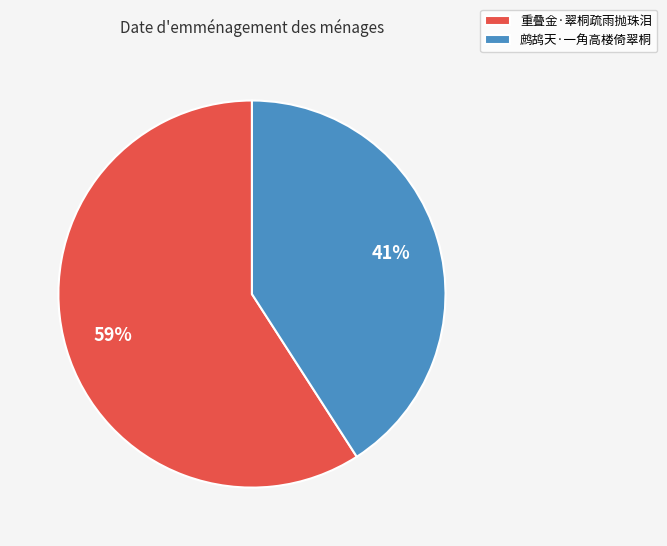

Is the sum of 重叠金·翠桐疏雨抛珠泪 and 鹧鸪天·一角高楼倚翠桐 greater than half?

Yes